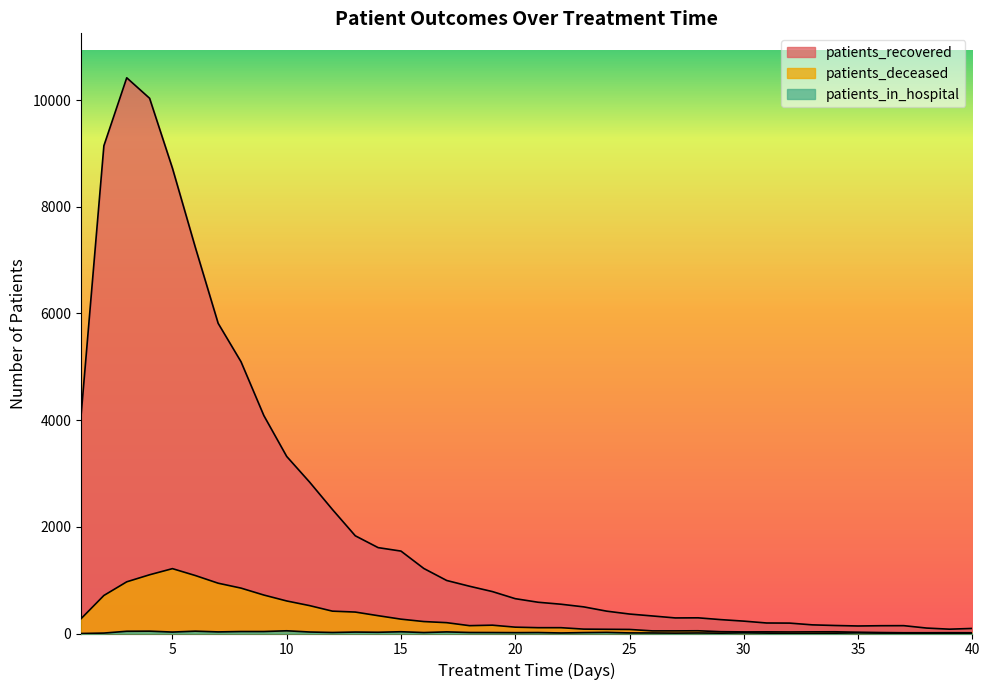

True or false: patients_recovered and patients_in_hospital intersect in this chart.

False